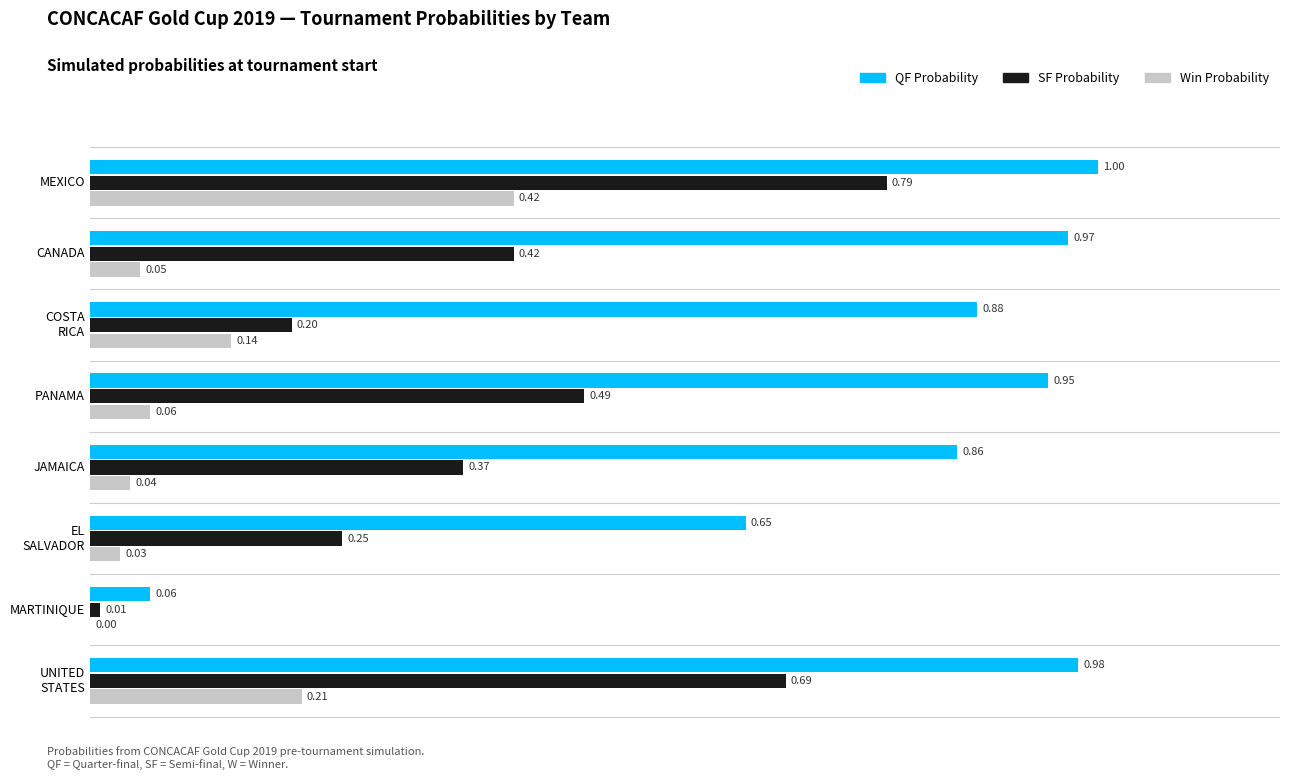

Which series has the largest total across all categories?

QF Probability